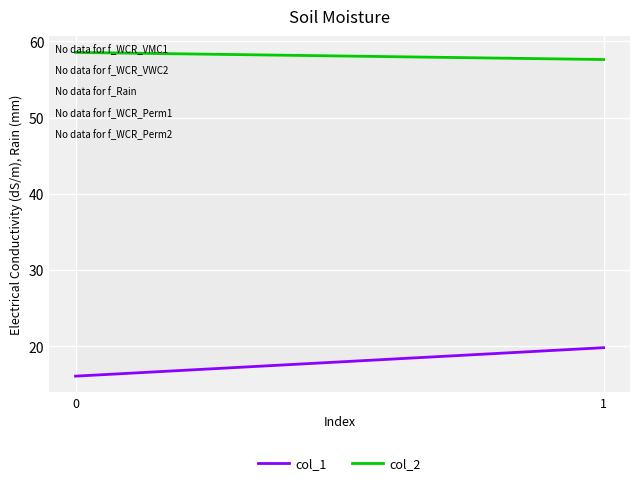

Reading left to right, extract all data points from this chart.

col_1: 0=16.1	1=19.8
col_2: 0=58.6	1=57.6